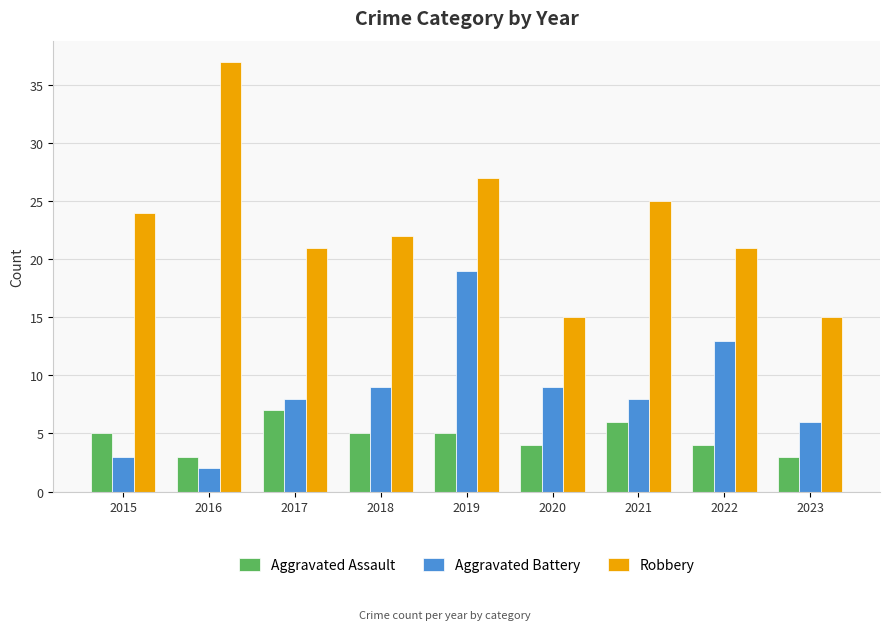

At which category does the chart reach its peak across all series?

2016